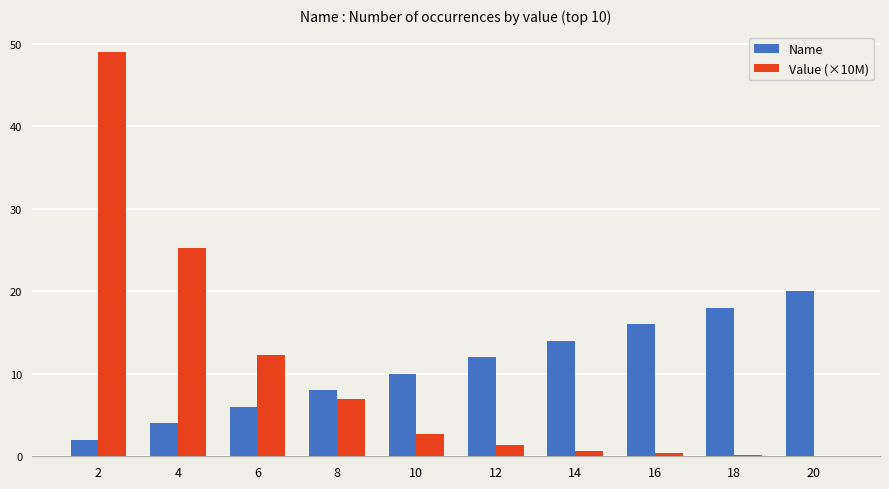

Is the value of Name at 14 greater than the value of Value (×10M) at 16?

Yes